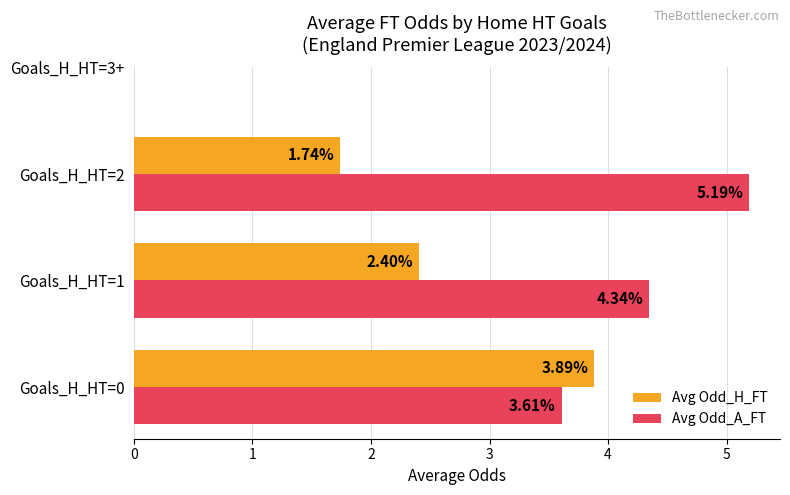

Count the number of categories in the chart.

3